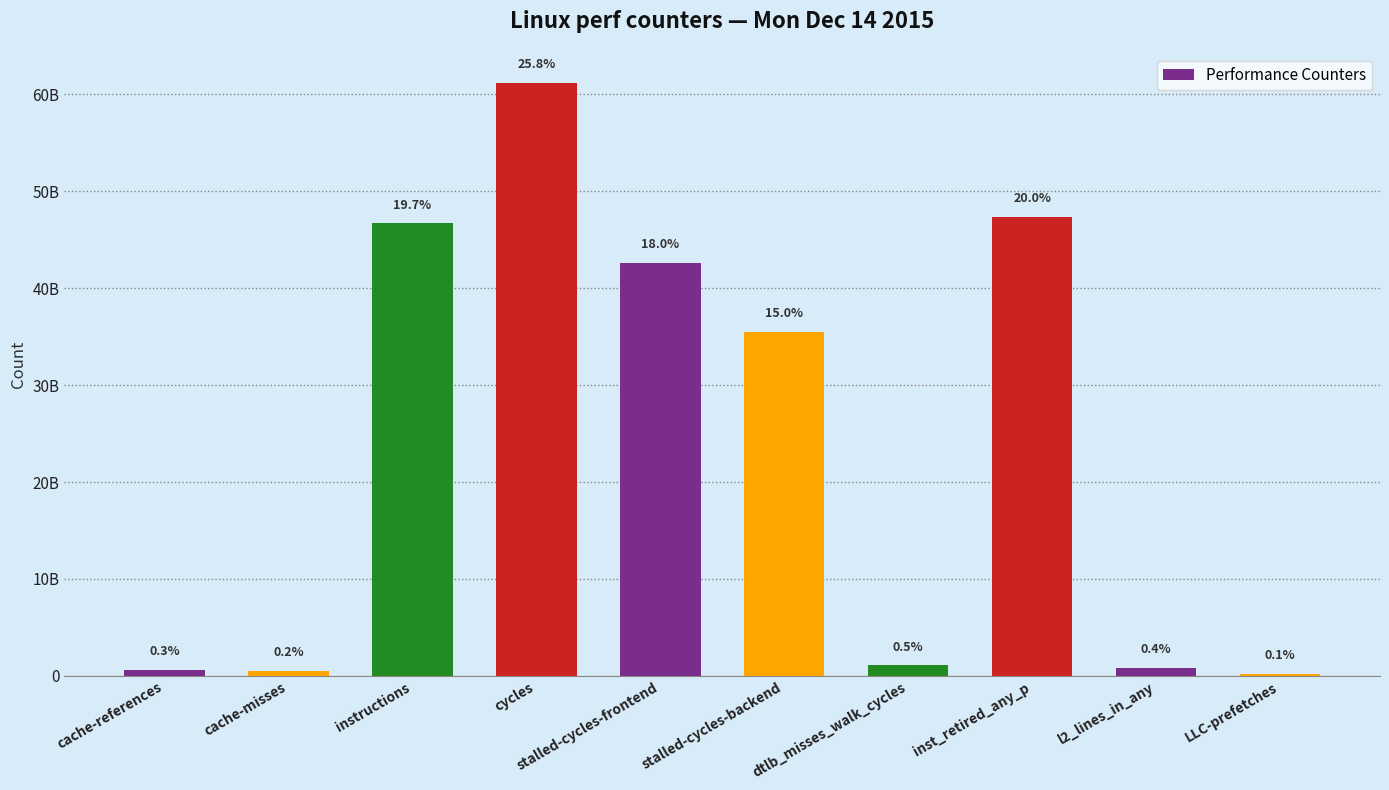

Which label corresponds to the largest value in the chart?

cycles